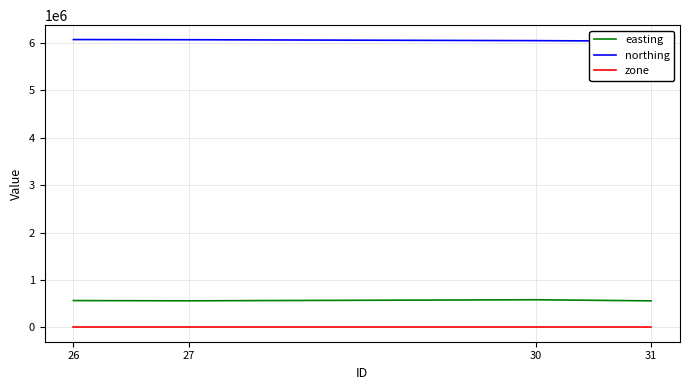

Between 27 and 31, which is larger?

27